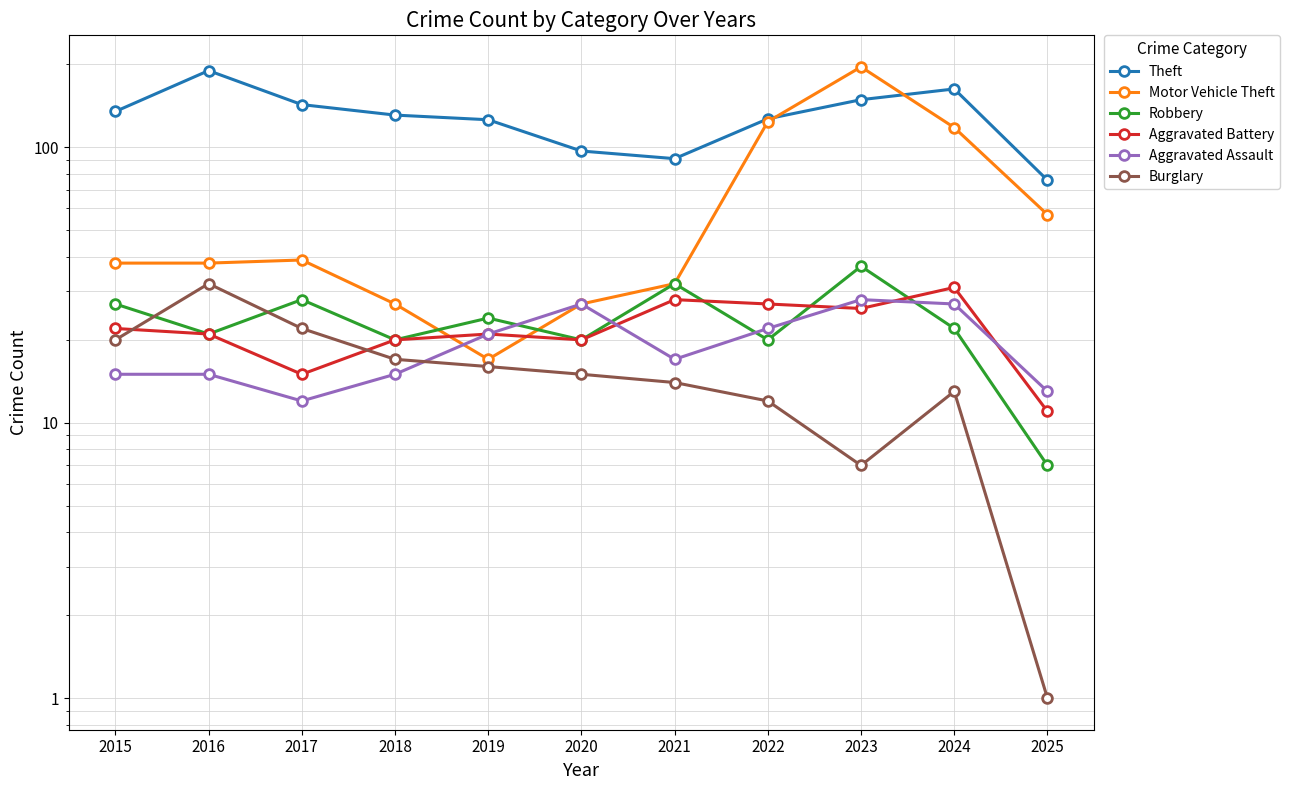

True or false: Aggravated Assault has a value of 12 at 2017.

True